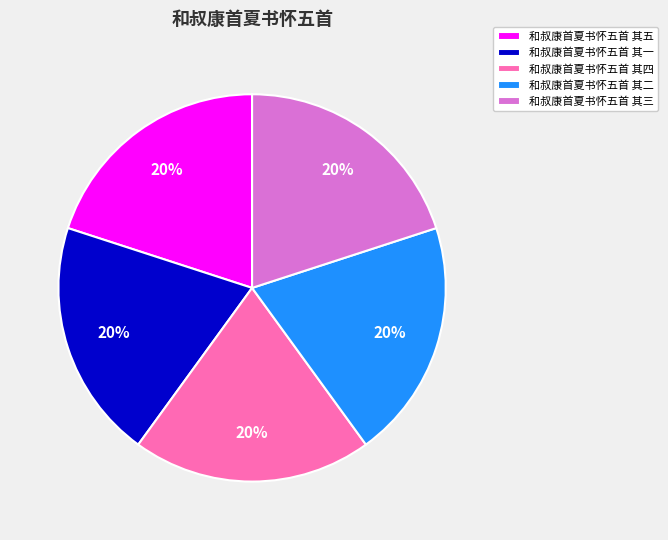

How many segments does this pie chart have?

5